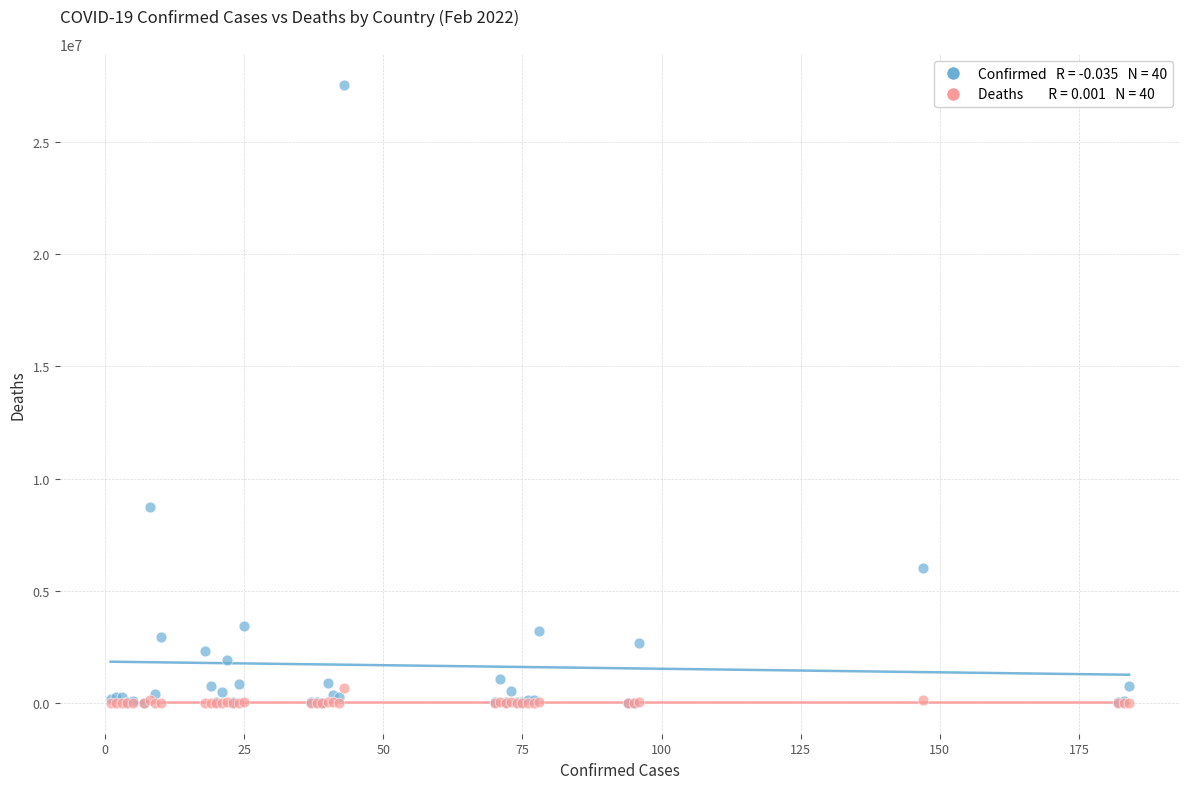

Across all series, what Y value is closest to 13776136?

8747601